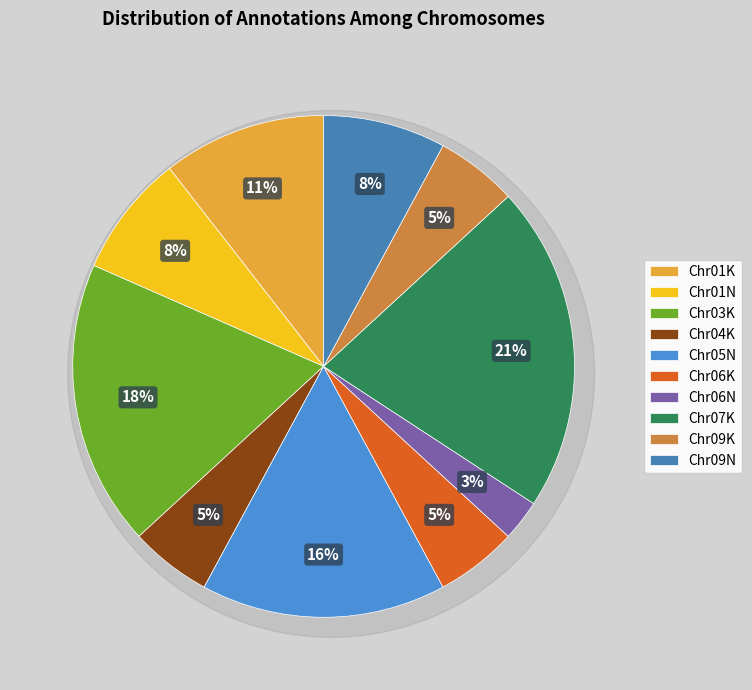

Does any single category account for the majority?

No